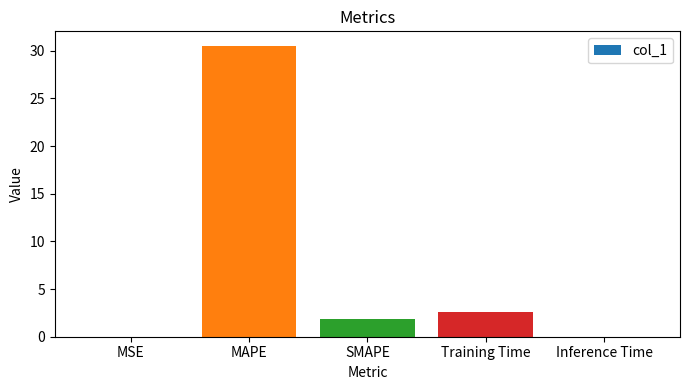

At which label is the value closest to 15?

Training Time